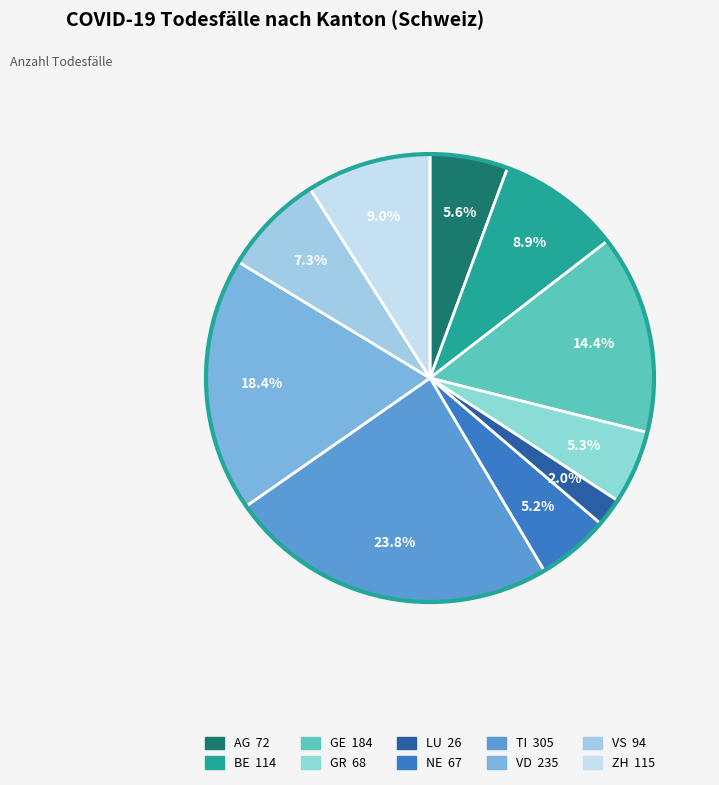

Is it true that NE is 5% of the pie?

True